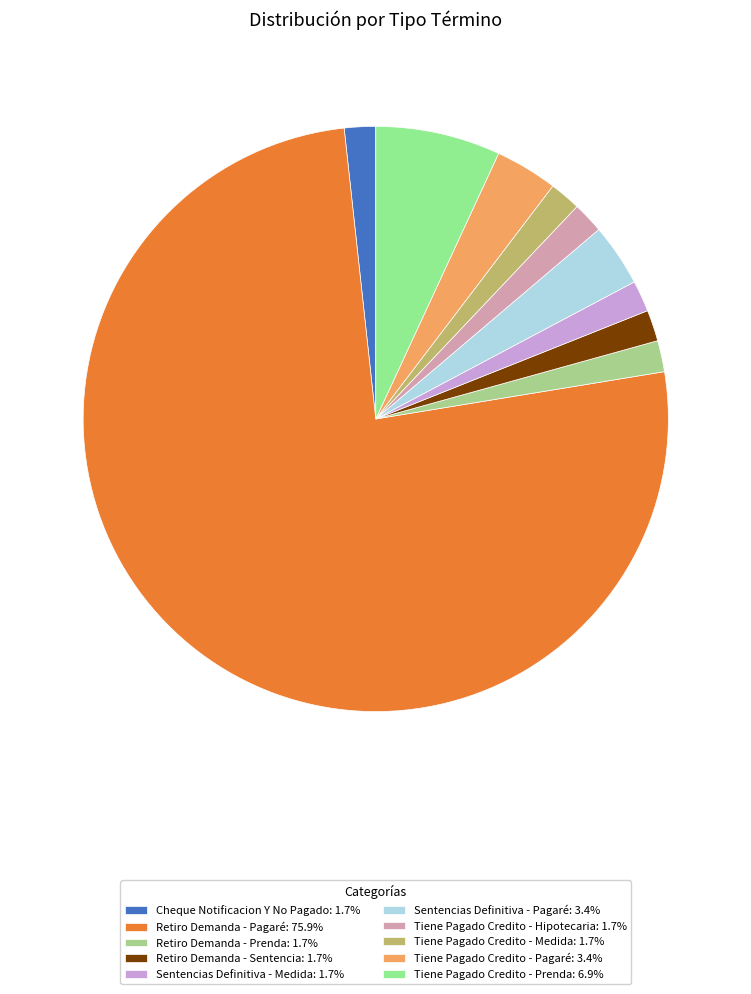

Is there a majority slice in this chart?

Yes